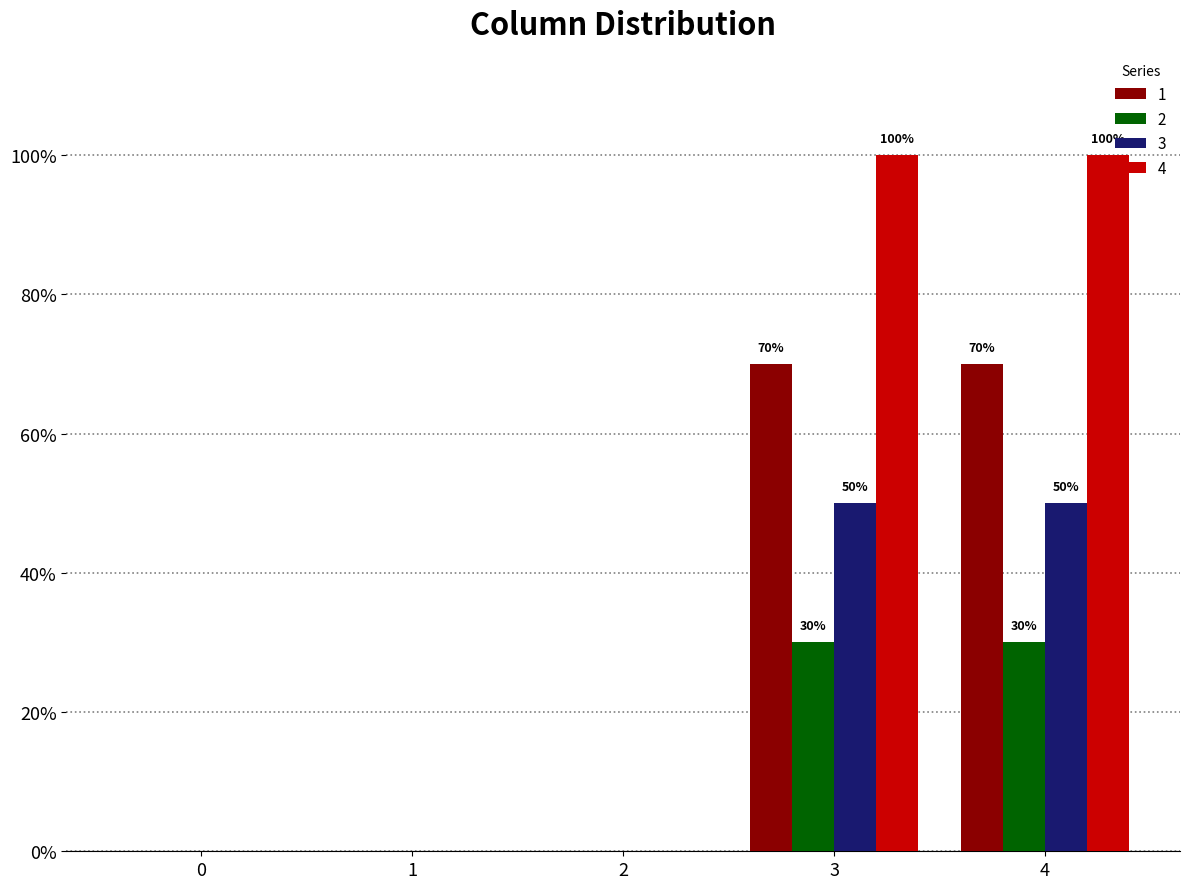

What is the sum of all 4 values?

200